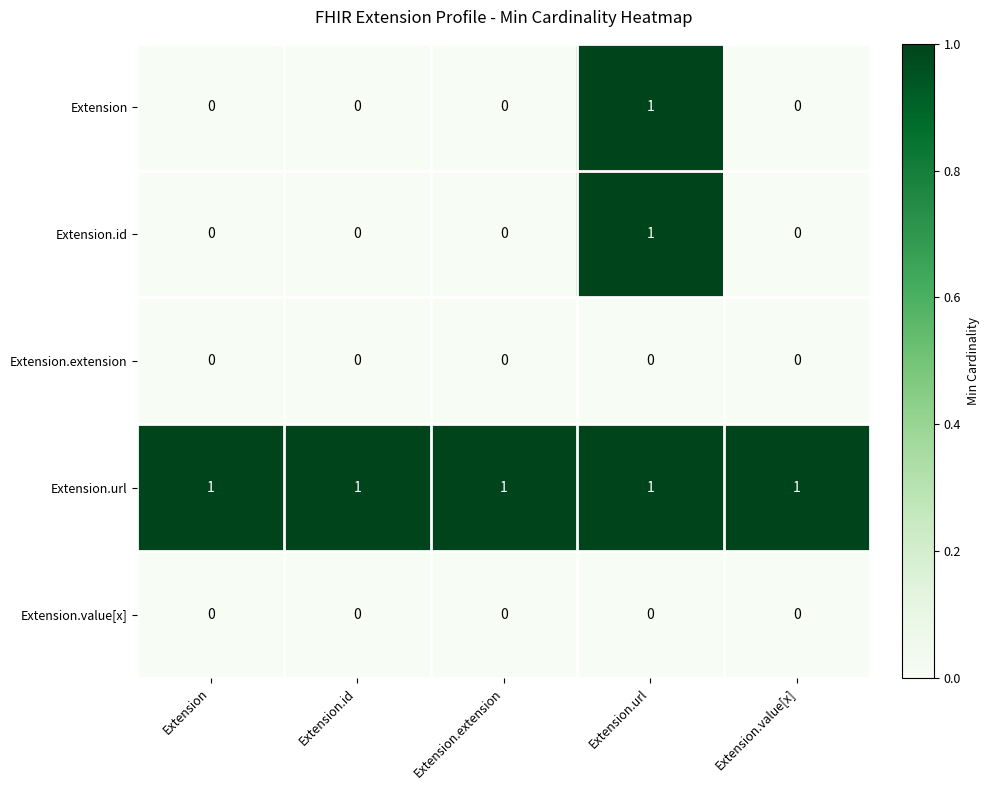

How many Extension.id values are between 0 and 1?

5